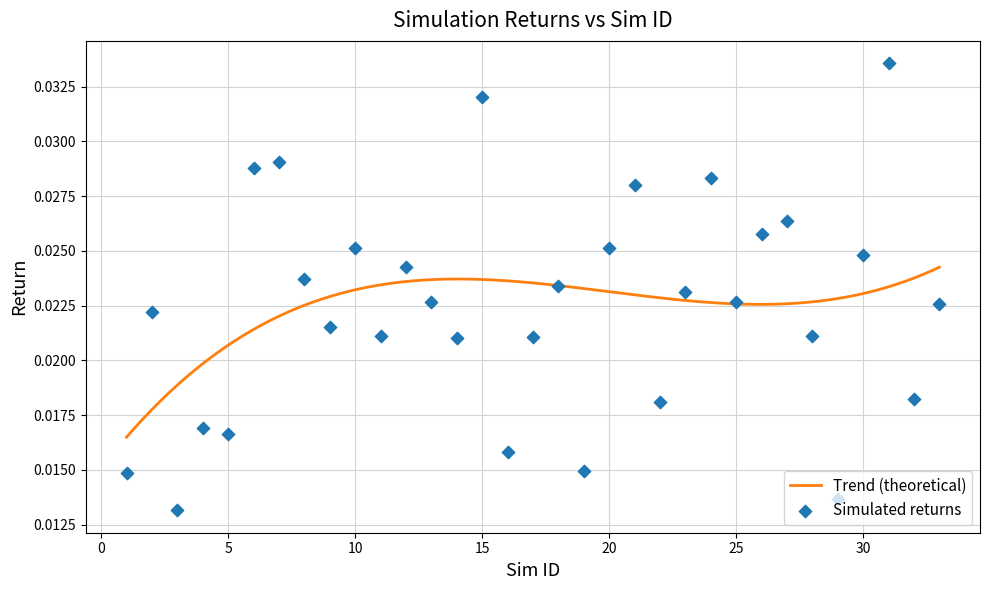

Between 4 and 21, which is larger?

21